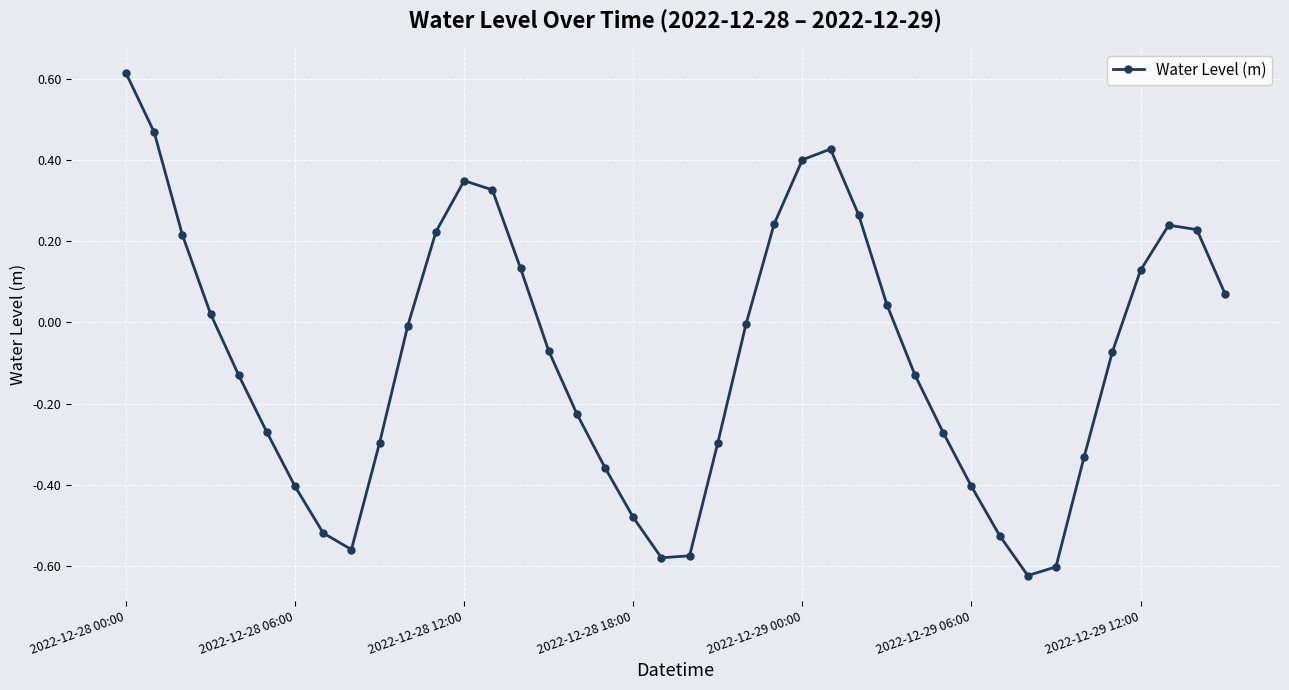

How many interior local peaks (higher than both neighbors) does the data have?

3